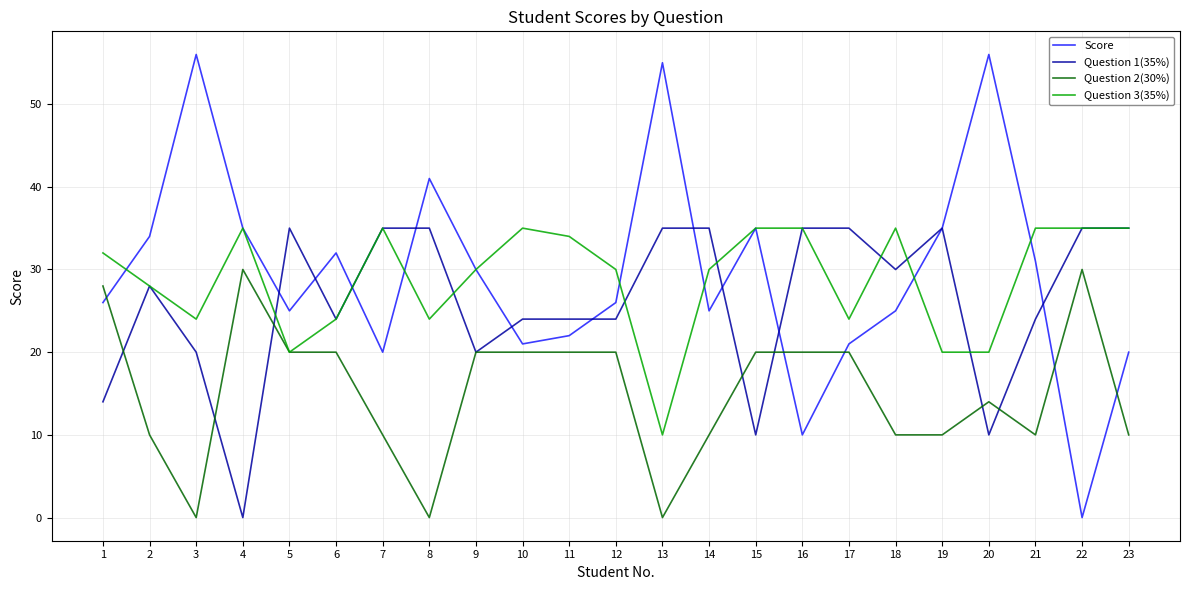

Is the value of Question 3(35%) at 5 greater than the value of Score at 18?

No